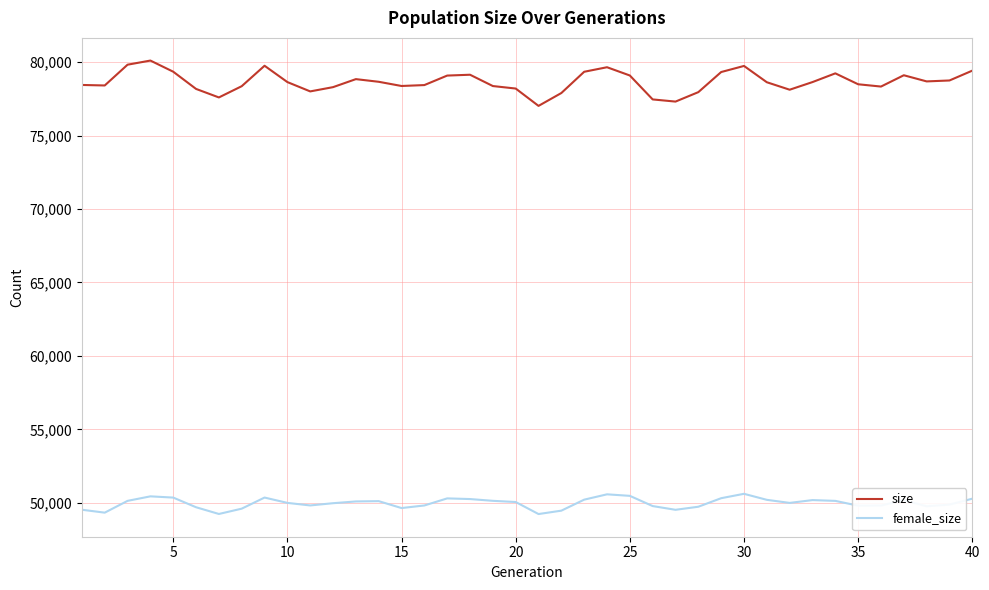

Does the chart have visible grid lines?

Yes